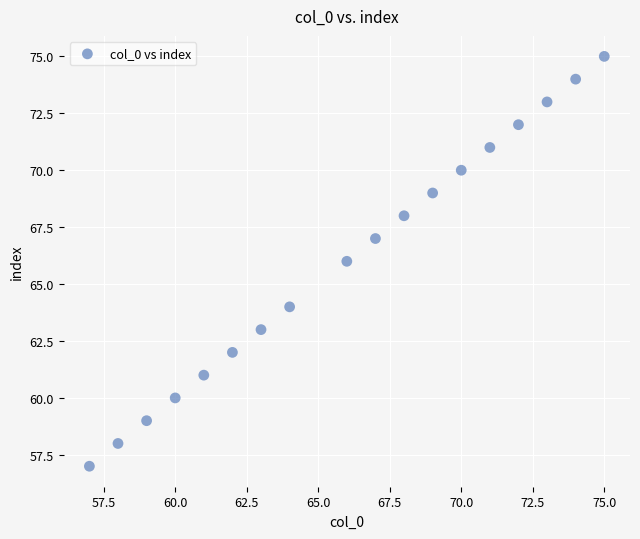

What is the range of X values (max minus min)?

18